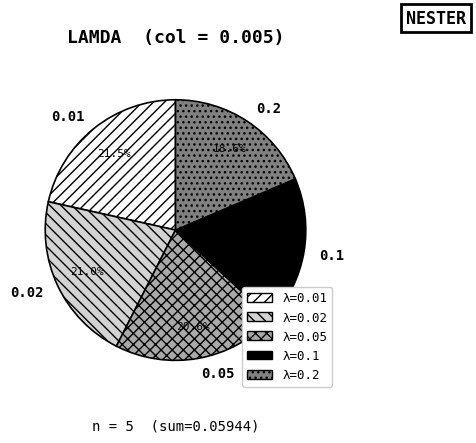

To the nearest percent, what portion does 0.05 represent?

21%